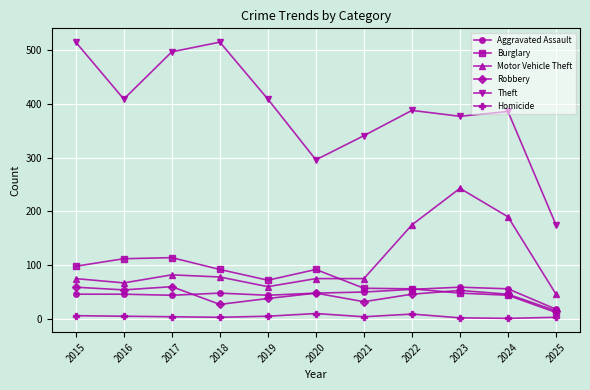

How many lines are shown in the chart?

6